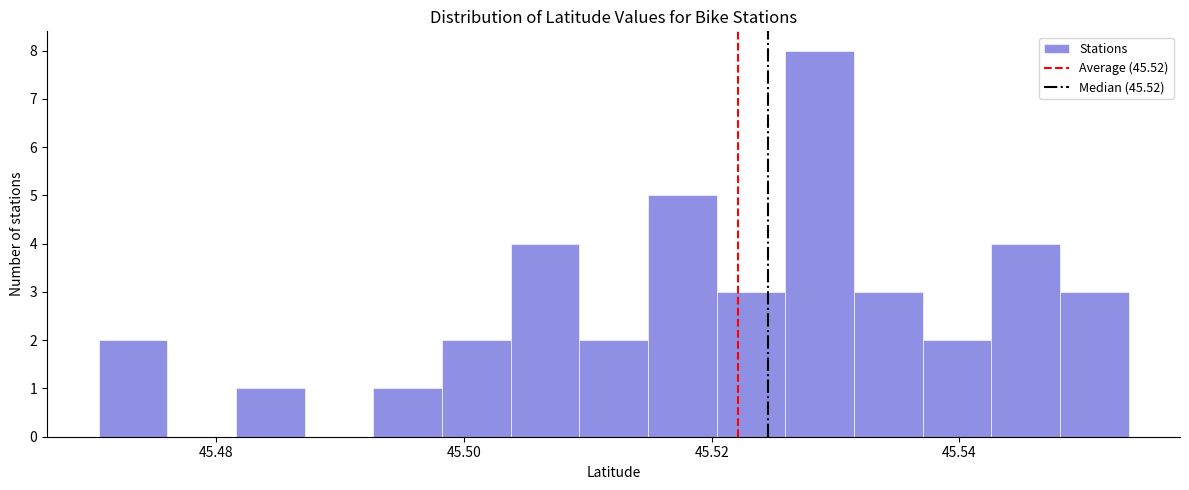

Read against the x-axis, roughly where is the centre of the tallest bar?

45.528